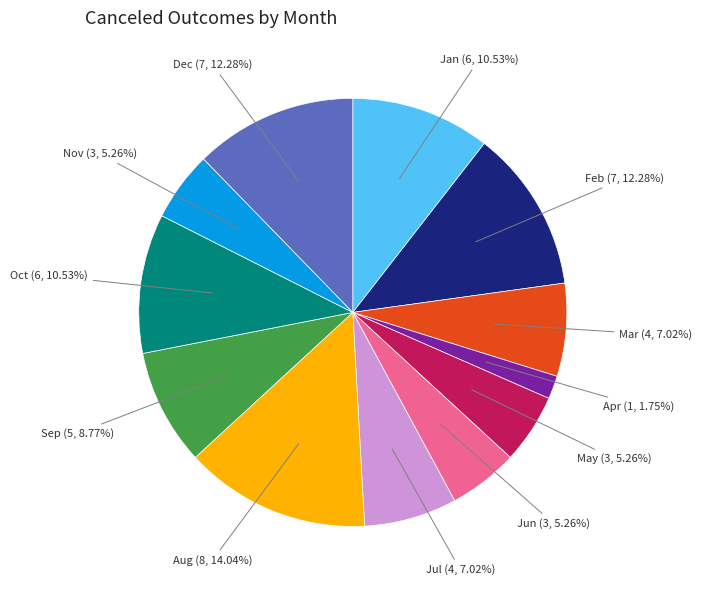

Is there a majority slice in this chart?

No